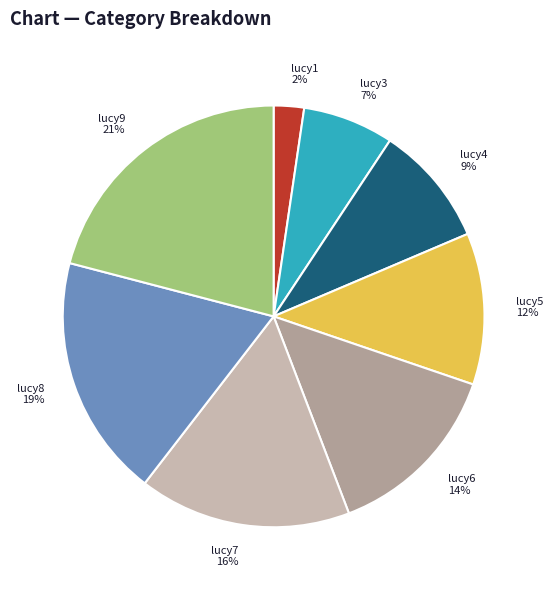

Is the sum of lucy7 16% and lucy1 2% greater than half?

No